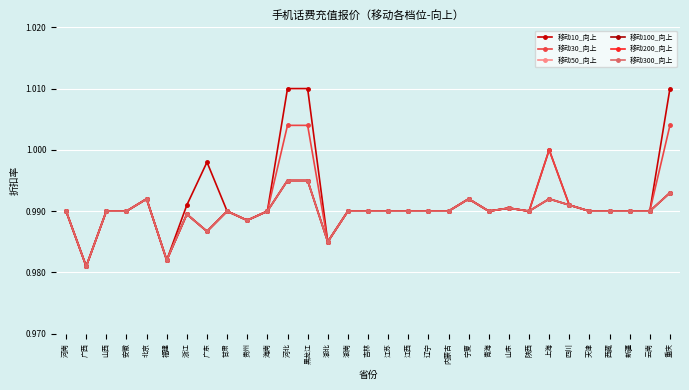

Rank the series by their maximum value, from highest to lowest.

移动10_向上, 移动30_向上, 移动50_向上, 移动100_向上, 移动200_向上, 移动300_向上